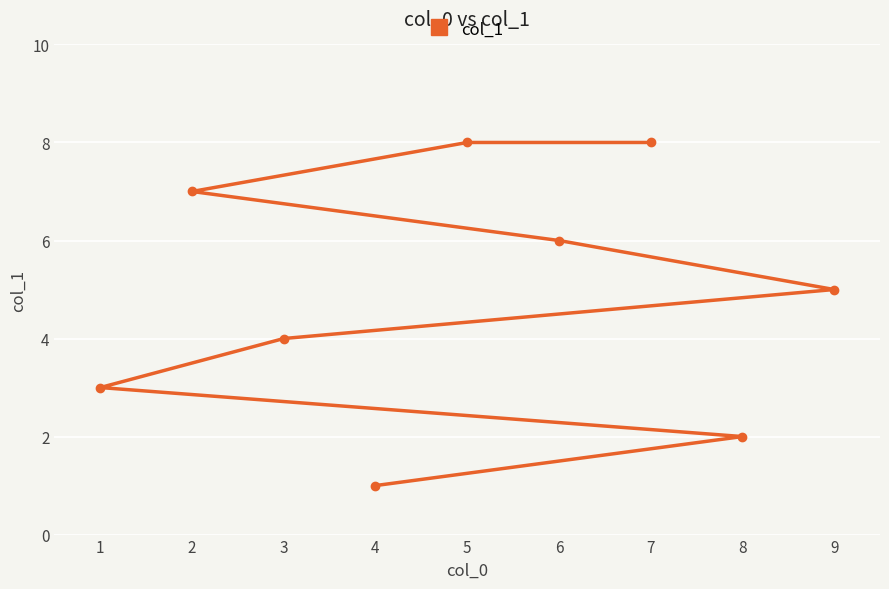

Reading left to right, what are all the values shown in this chart?

1=3	2=7	3=4	4=1	5=8	6=6	7=8	8=2	9=5